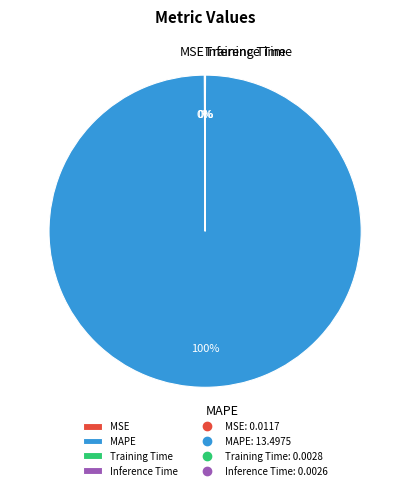

To the nearest percent, what is the average slice percentage?

25%